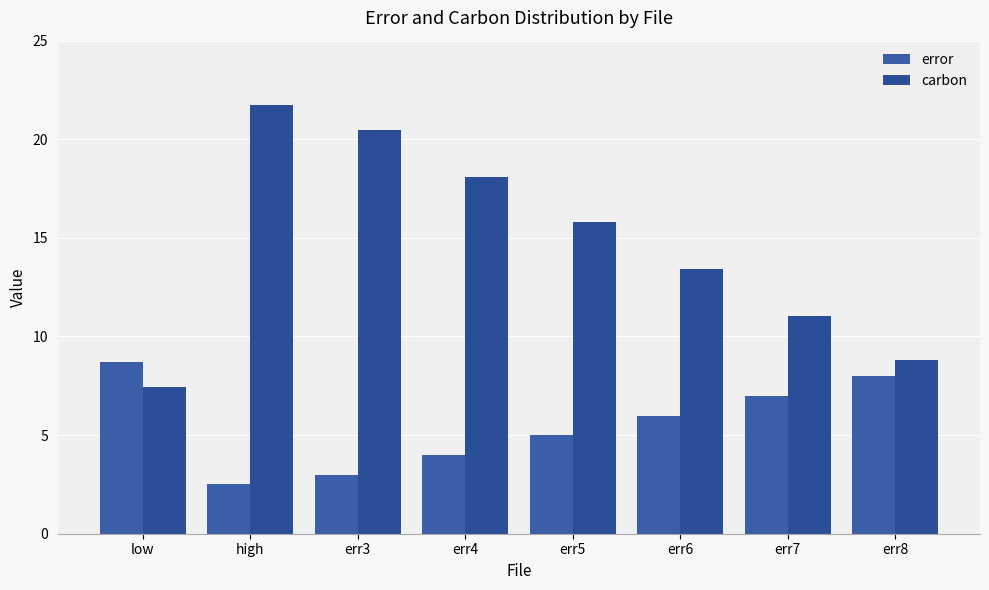

How many distinct data groups are displayed?

2